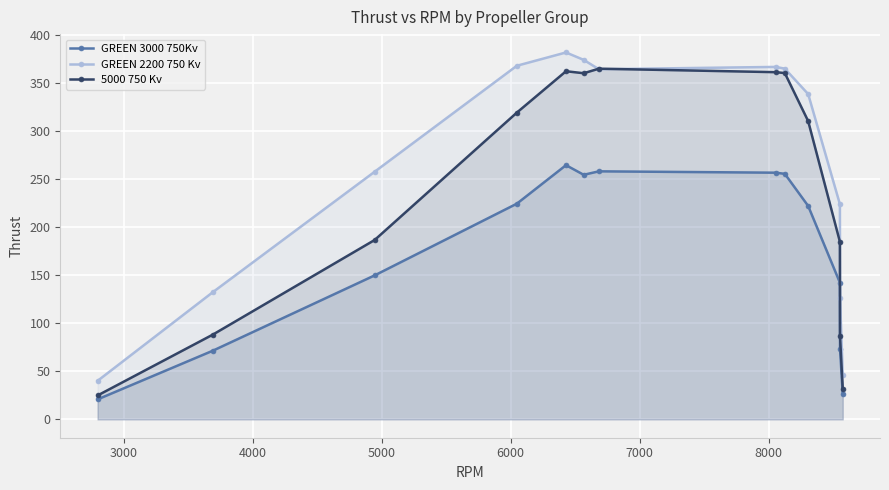

Which series has the largest total across all categories?

GREEN 2200 750 Kv